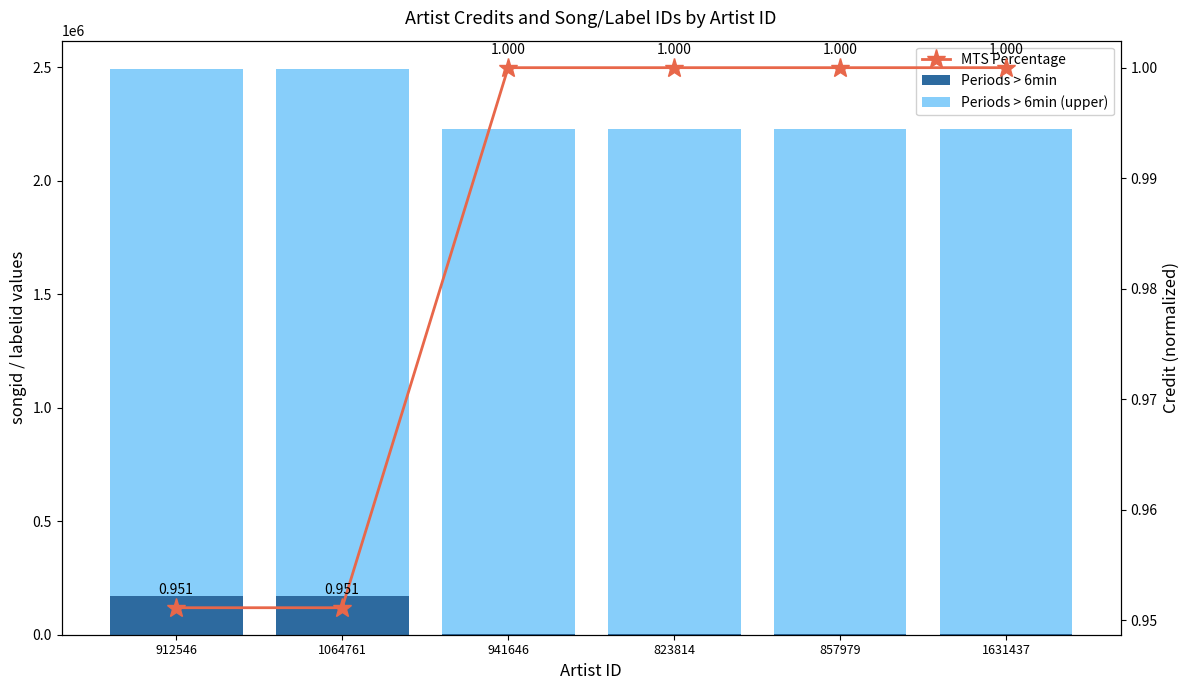

Does the chart contain any negative values?

No